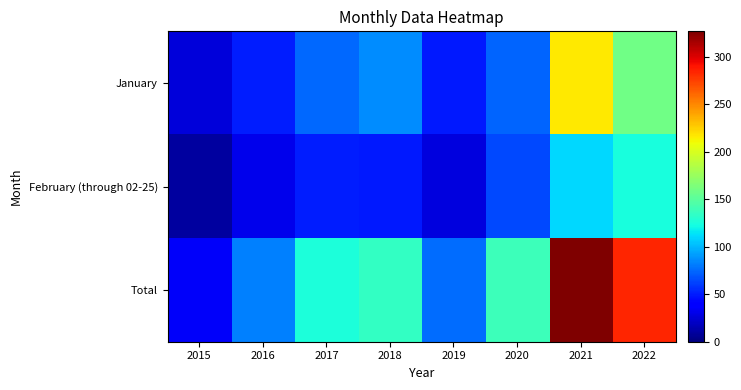

At 2017, list the series in order from smallest to largest.

February (through 02-25), January, Total